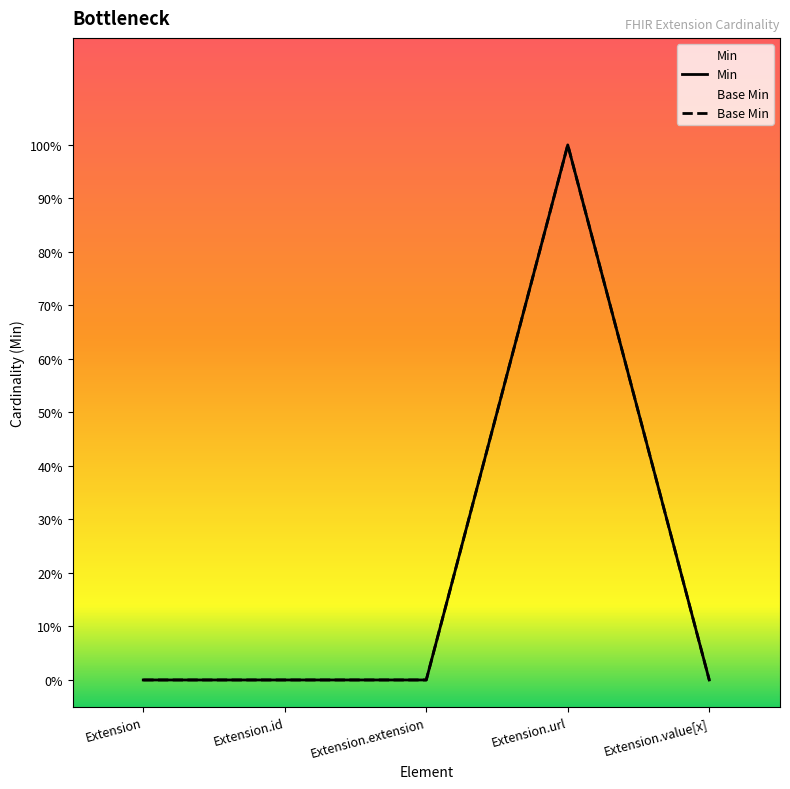

What is the value of the Min point at the 4th from the left?

1